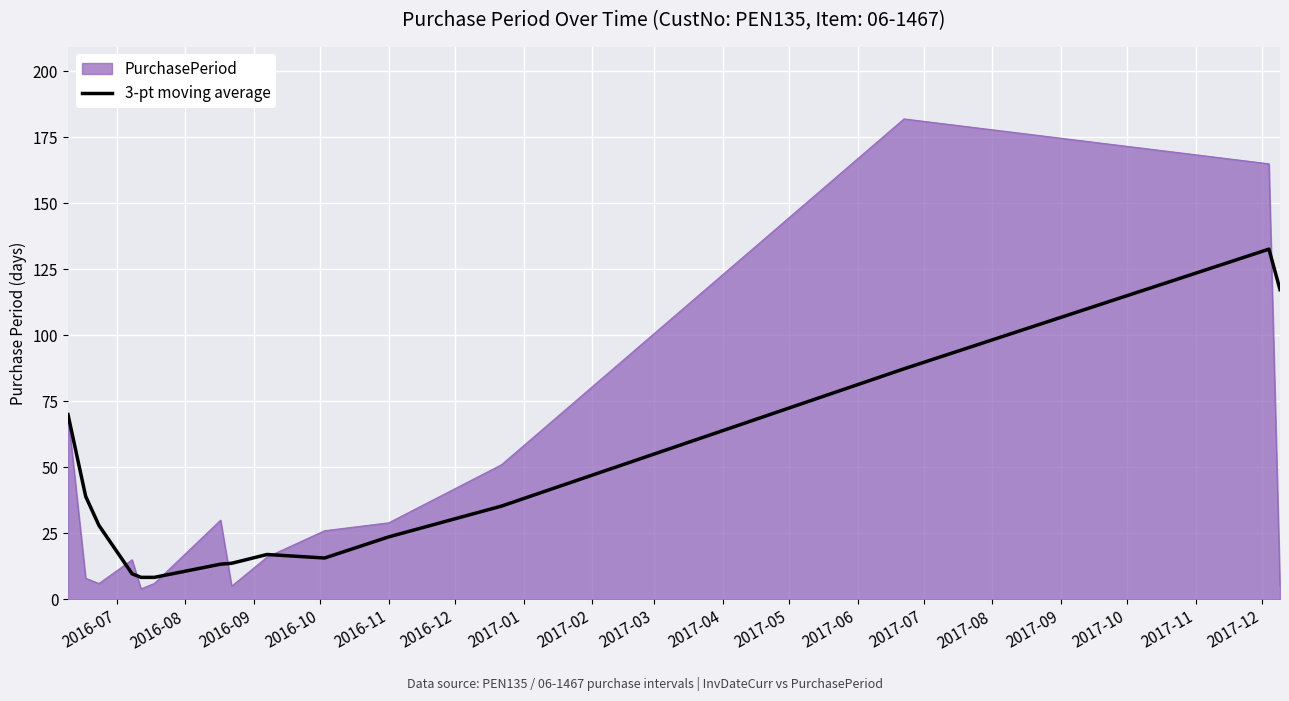

Which series has the widest spread of values?

PurchasePeriod